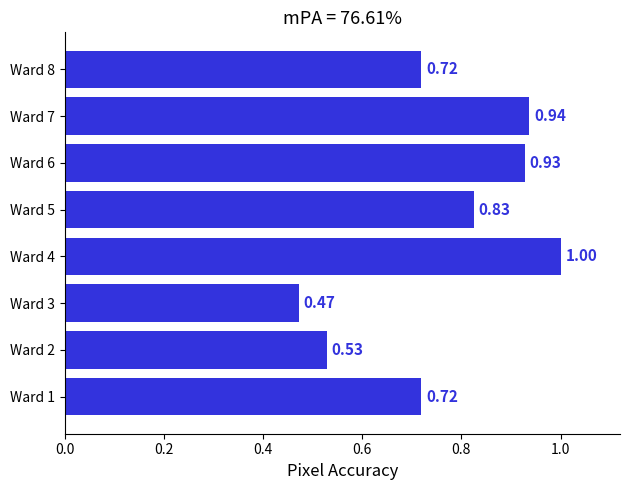

Which has a higher value, Ward 1 or Ward 3?

Ward 1